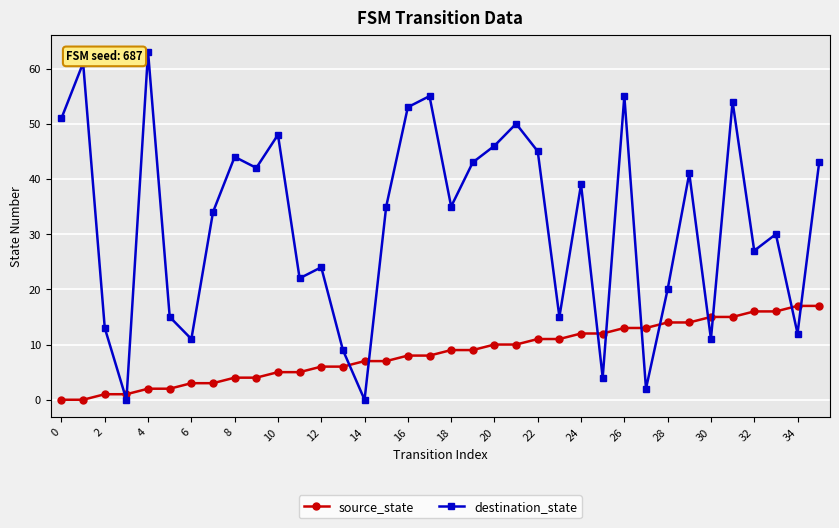

What is the value of the source_state point at the 31st from the left?

15